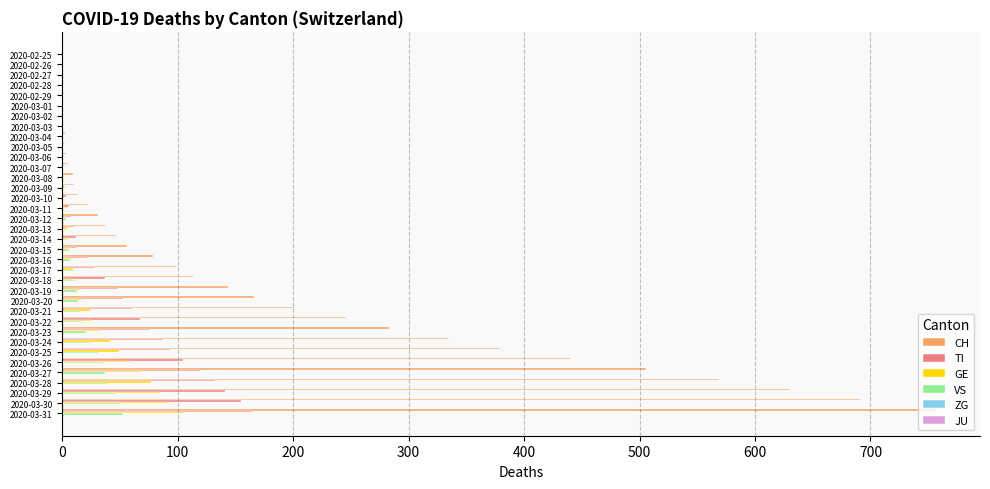

At which label does CH reach its peak?

2020-03-31